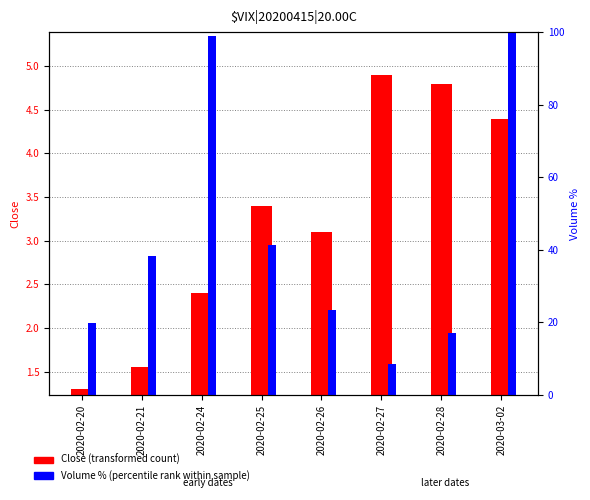

Does the chart contain any negative values?

No